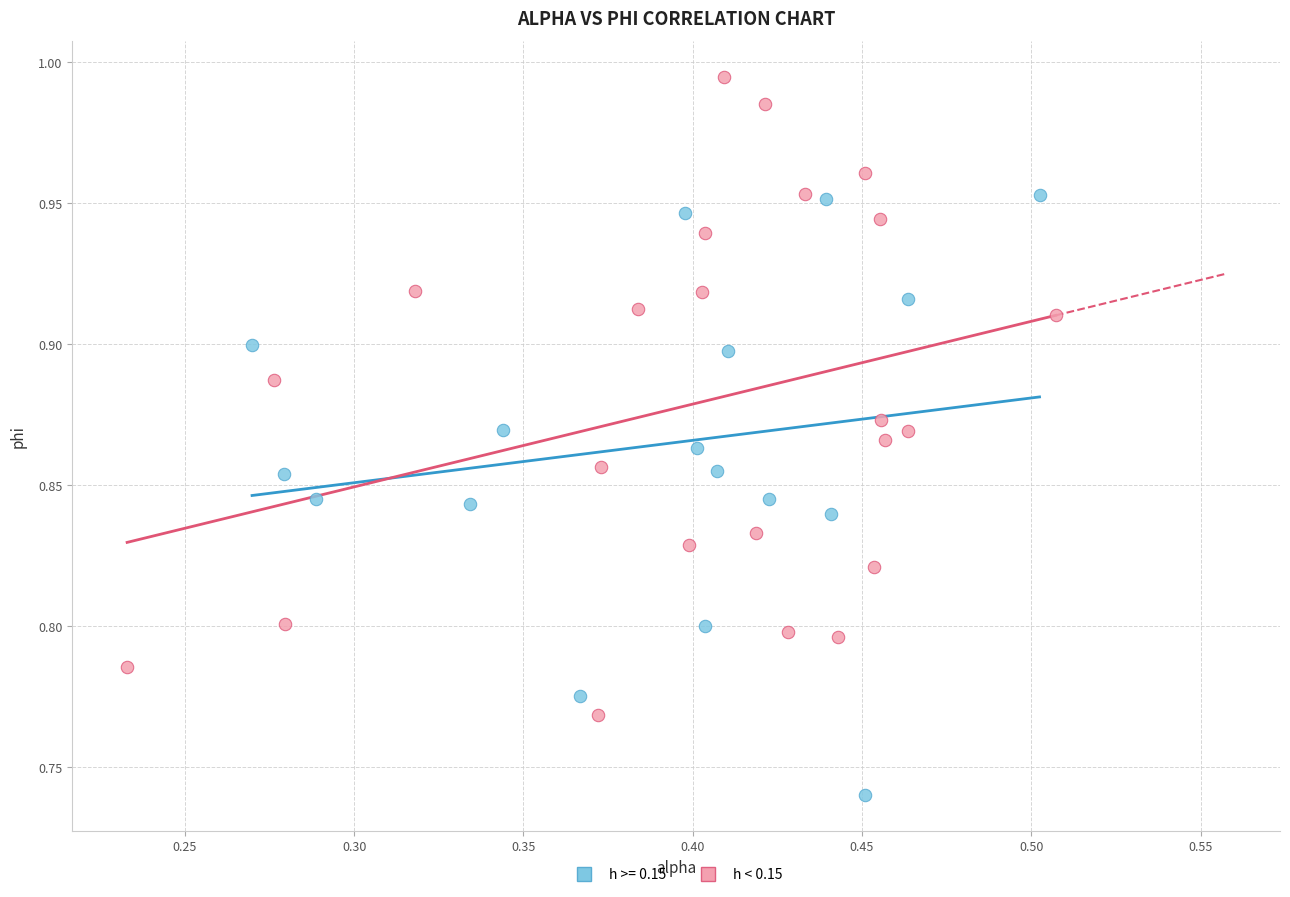

Which series contains the lowest Y value?

h >= 0.15